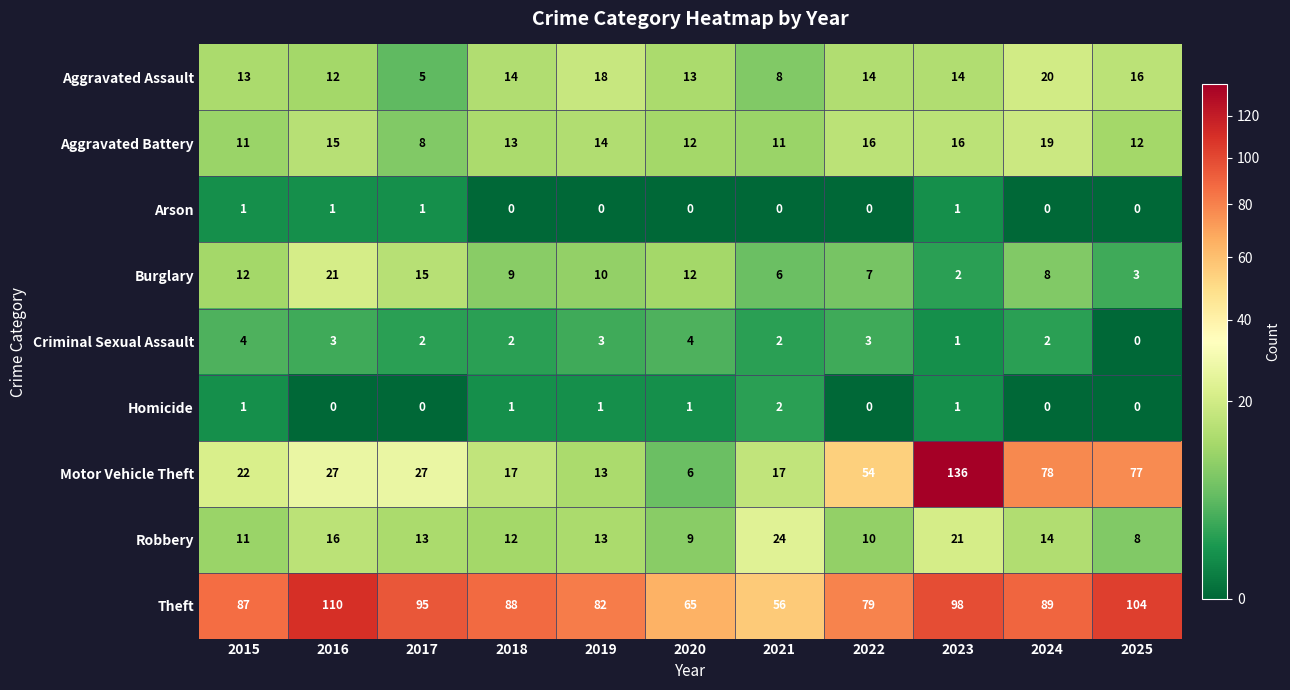

Rank the categories by Theft value from lowest to highest.

2021, 2020, 2022, 2019, 2015, 2018, 2024, 2017, 2023, 2025, 2016